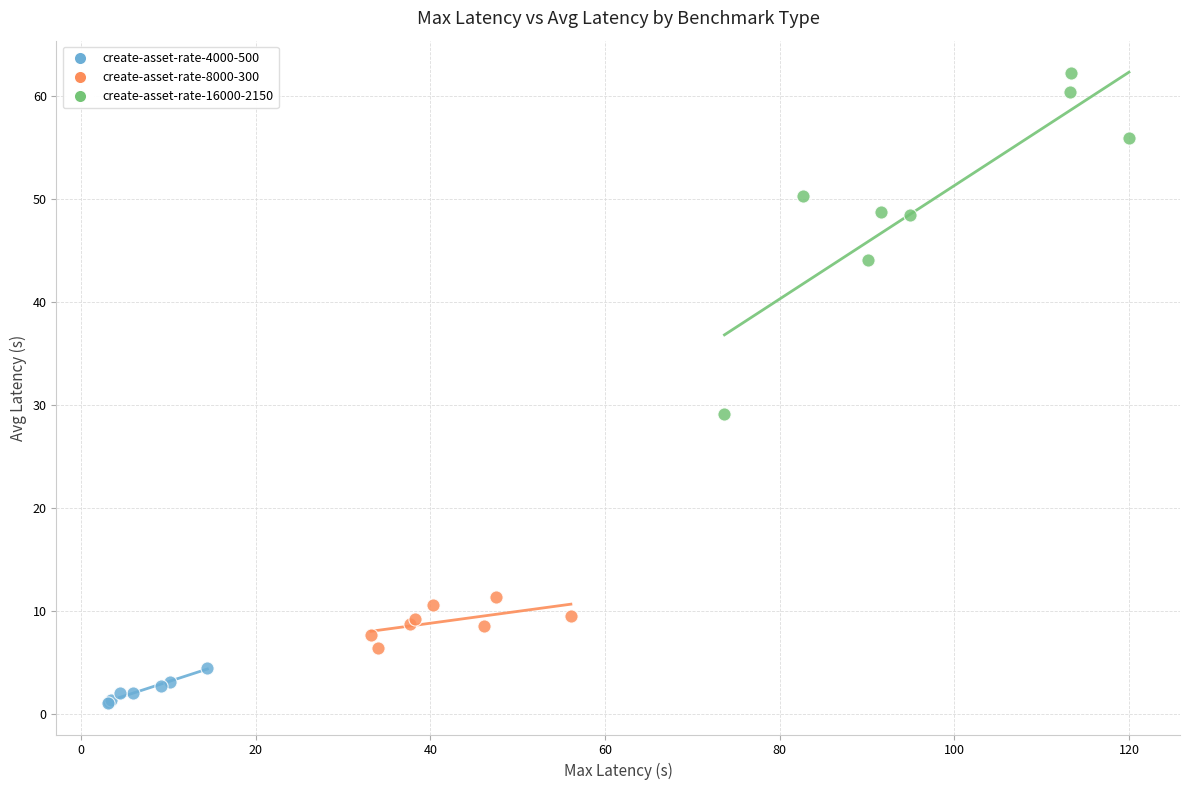

Which series reaches the minimum Y coordinate?

create-asset-rate-4000-500